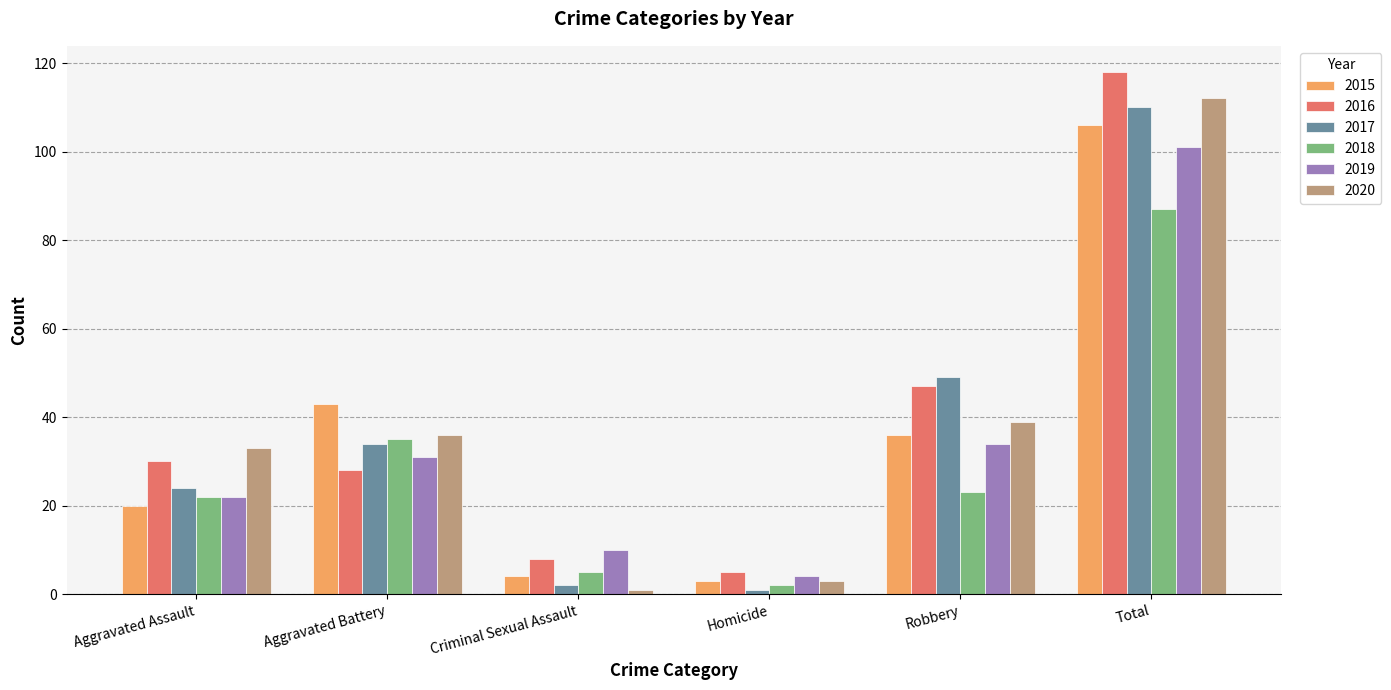

Read the 2015 value at Criminal Sexual Assault, to the nearest 5.

5